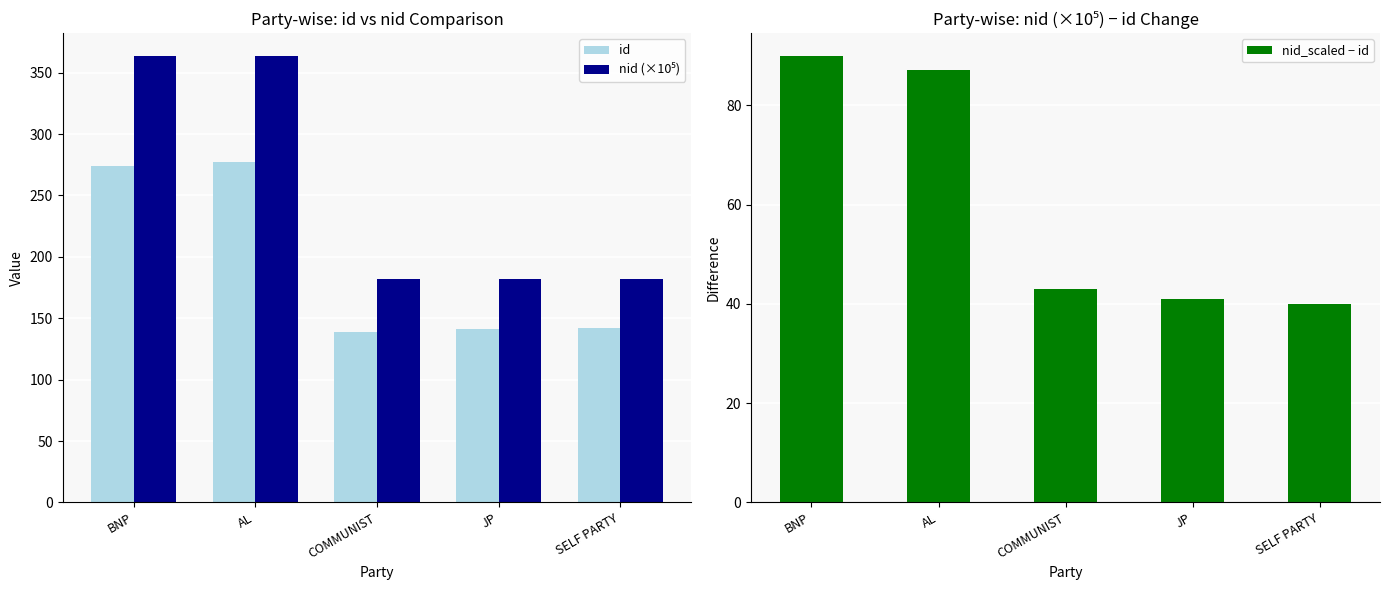

Are the bars grouped side by side (vs. stacked)?

Yes